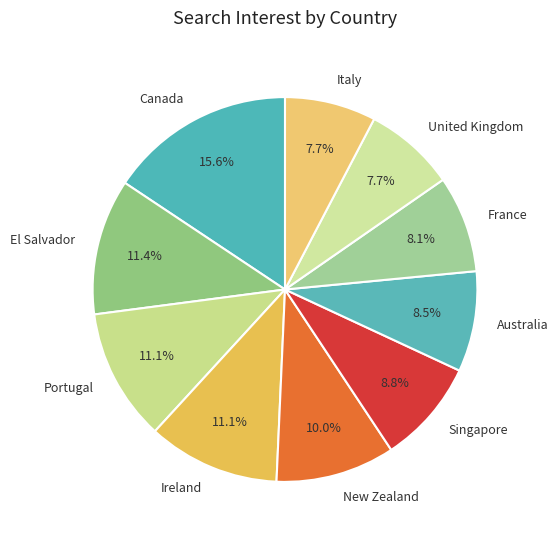

Does New Zealand account for over 50% of the chart?

No